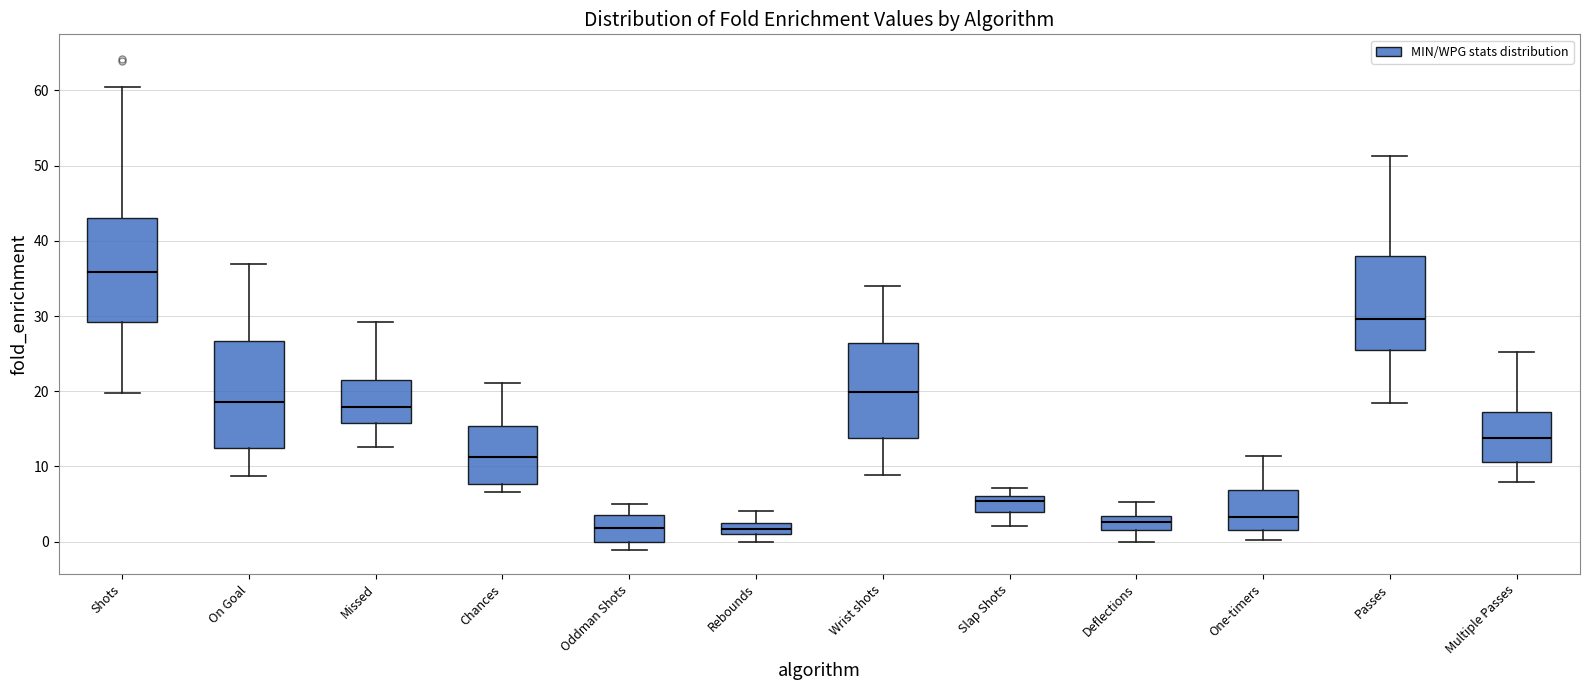

Where does the median line of the box for Multiple Passes sit on the y-axis? The values are not printed on the chart, so give them approximately, as read against the axis.

14